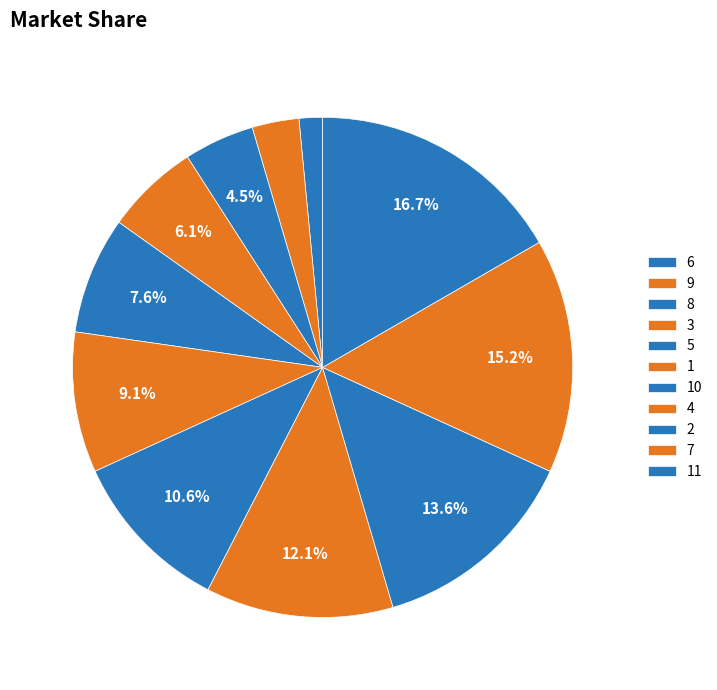

How many segments does this pie chart have?

11